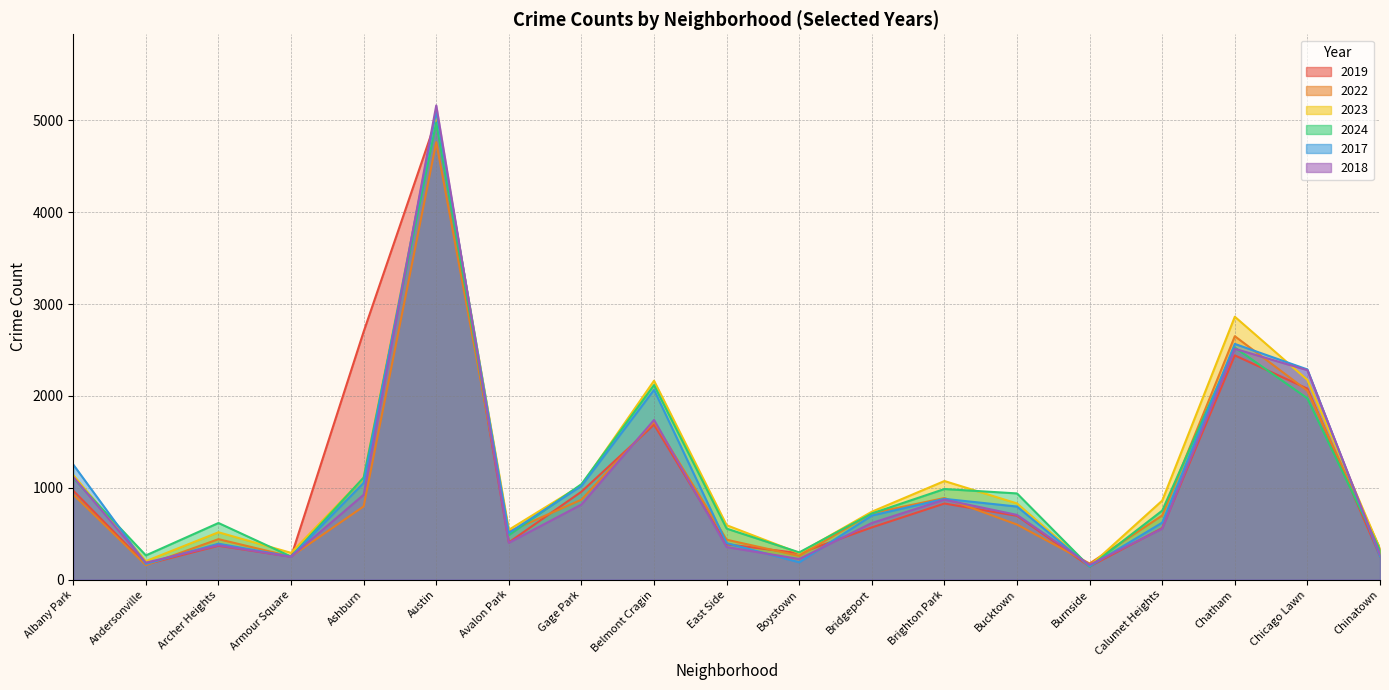

Reading left to right, list all the values displayed in this chart.

2019: 968	166	368	249	2700	5008	405	957	1687	385	287	568	828	694	142	561	2441	2079	253
2022: 926	157	440	251	797	4763	522	870	1719	434	258	722	888	599	175	698	2650	2056	338
2023: 1138	201	515	291	1106	5064	542	1028	2165	592	288	739	1073	829	146	860	2862	2174	335
2024: 1104	263	616	251	1111	4976	484	1039	2118	555	296	720	986	938	140	751	2527	1973	321
2017: 1252	171	391	250	1053	5096	508	1019	2066	397	188	697	879	795	145	620	2566	2288	253
2018: 1117	184	374	248	924	5163	401	817	1738	354	224	616	870	704	160	554	2513	2280	273